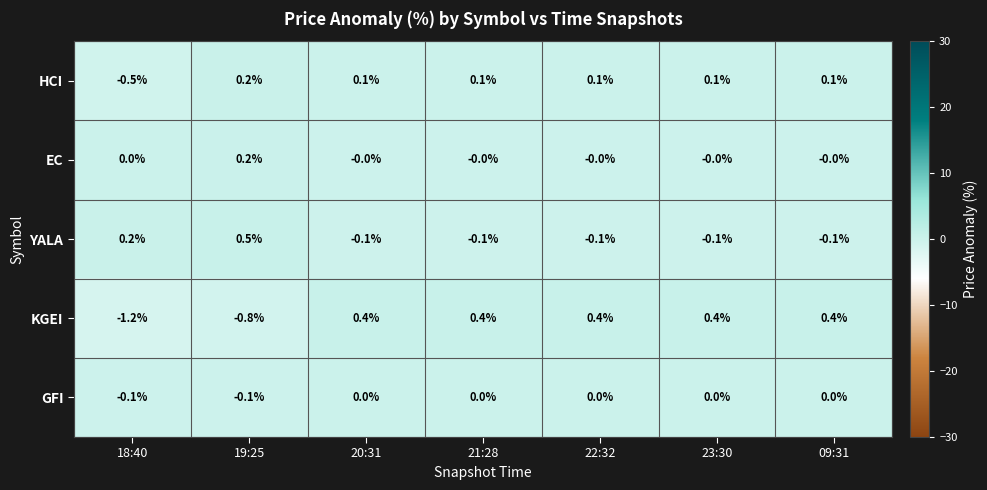

Count the EC values in the range 0 to 1.

7